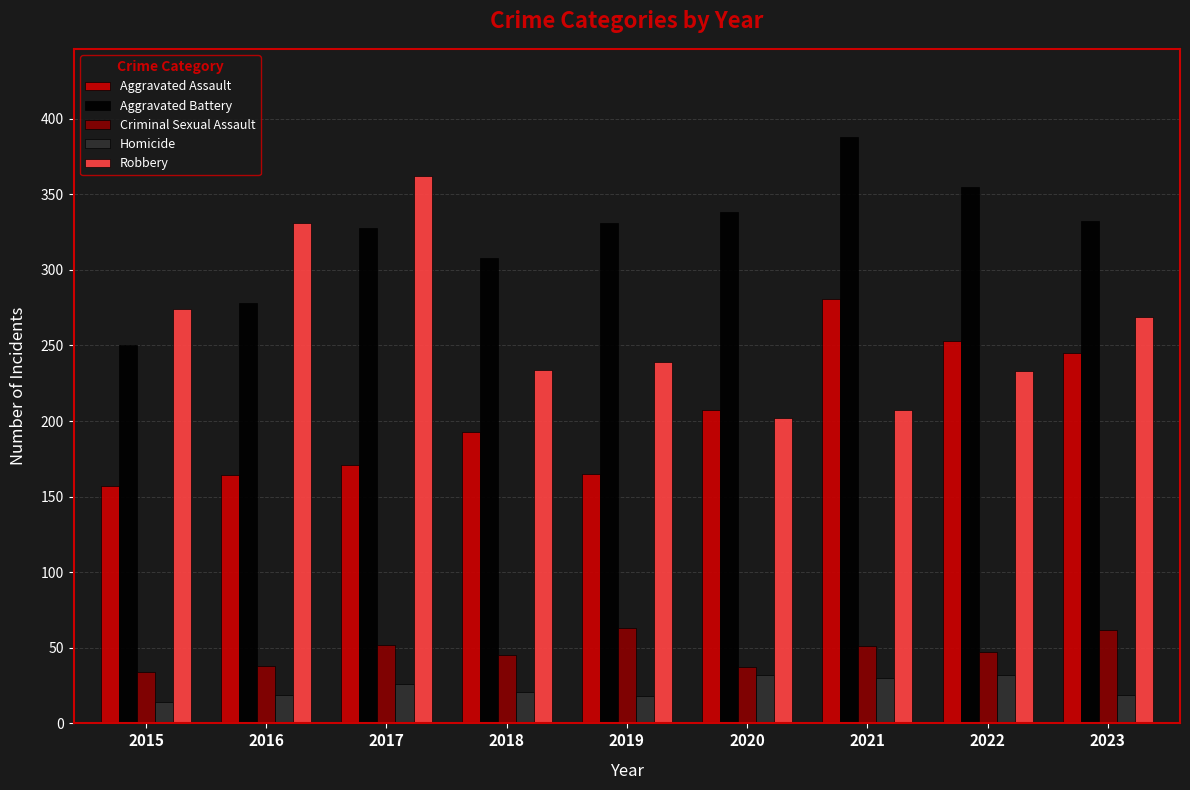

What are all the series names shown in the legend?

Aggravated Assault, Aggravated Battery, Criminal Sexual Assault, Homicide, Robbery